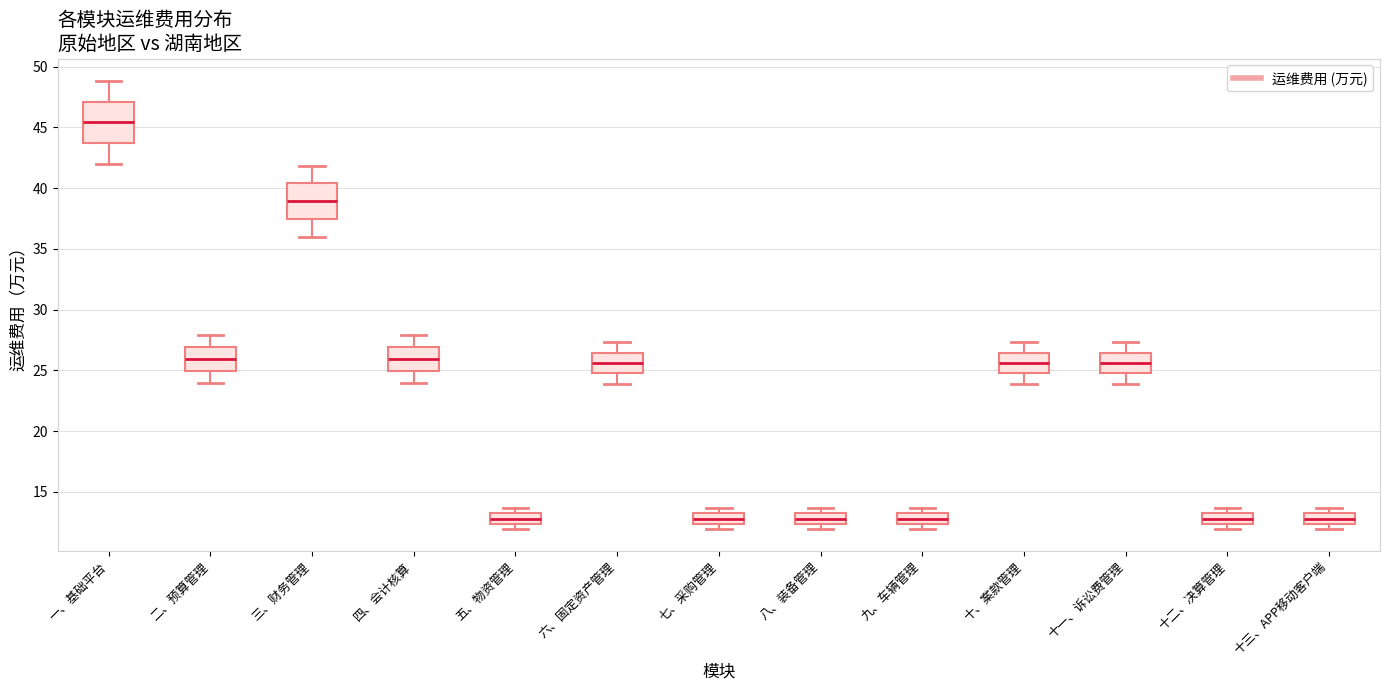

Reading left to right, read every box against the y-axis: the position of its median line, the range the box covers, and the ends of its whiskers. The values are not printed on the chart, so give them approximately, as read against the axis.

一、基础平台: median 45.5, box 43.5 to 47.0, whiskers 42.0 to 49.0
二、预算管理: median 26.0, box 25.0 to 27.0, whiskers 24.0 to 28.0
三、财务管理: median 39.0, box 37.5 to 40.5, whiskers 36.0 to 42.0
四、会计核算: median 26.0, box 25.0 to 27.0, whiskers 24.0 to 28.0
五、物资管理: median 13.0 (inside the box), box 12.5 to 13.0, whiskers 12.0 to 13.5
六、固定资产管理: median 25.5, box 25.0 to 26.5, whiskers 24.0 to 27.5
七、采购管理: median 13.0 (inside the box), box 12.5 to 13.0, whiskers 12.0 to 13.5
八、装备管理: median 13.0 (inside the box), box 12.5 to 13.0, whiskers 12.0 to 13.5
九、车辆管理: median 13.0 (inside the box), box 12.5 to 13.0, whiskers 12.0 to 13.5
十、案款管理: median 25.5, box 25.0 to 26.5, whiskers 24.0 to 27.5
十一、诉讼费管理: median 25.5, box 25.0 to 26.5, whiskers 24.0 to 27.5
十二、决算管理: median 13.0 (inside the box), box 12.5 to 13.0, whiskers 12.0 to 13.5
十三、APP移动客户端: median 13.0 (inside the box), box 12.5 to 13.0, whiskers 12.0 to 13.5